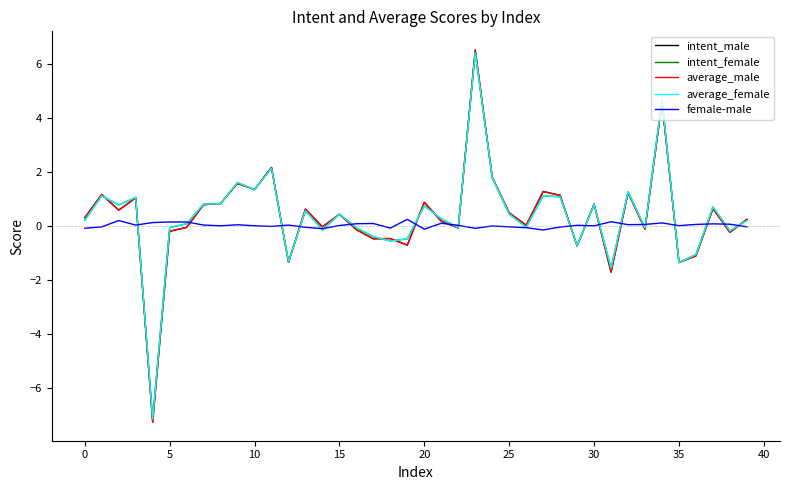

What is the highest value of the average_female series?

6.4